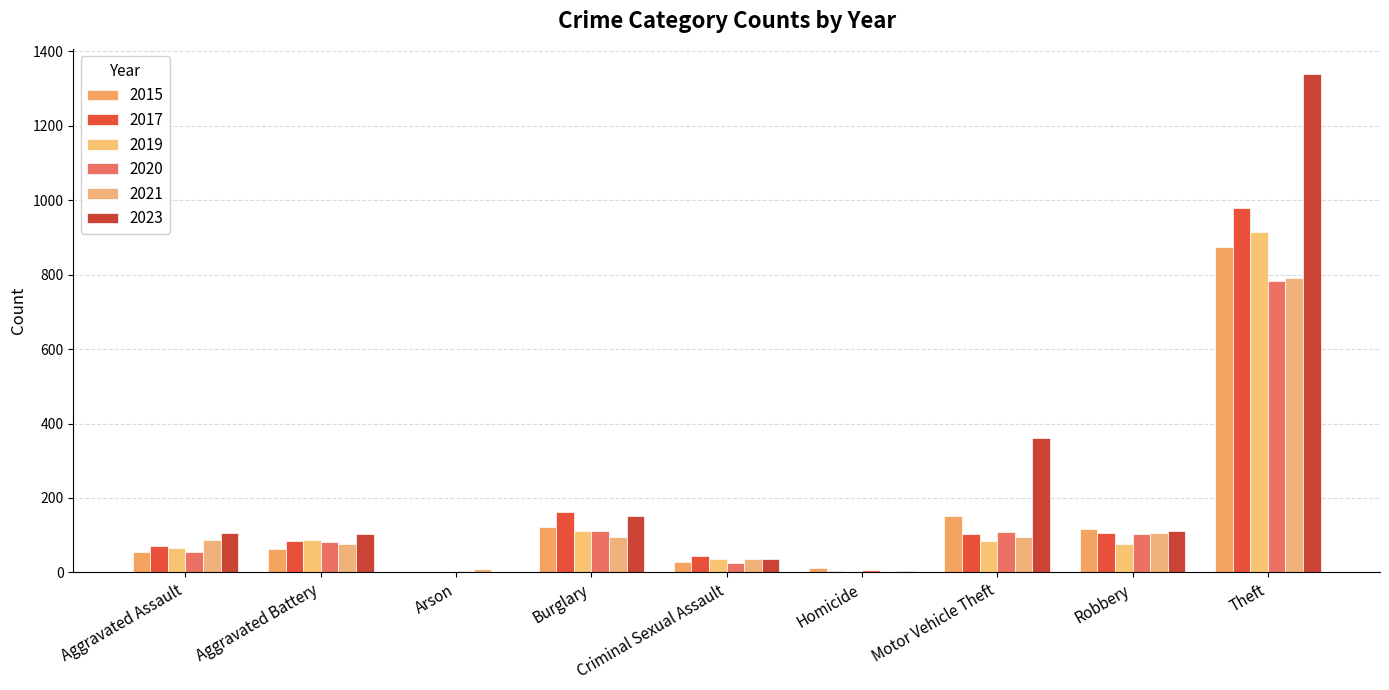

What are all the series names shown in the legend?

2015, 2017, 2019, 2020, 2021, 2023